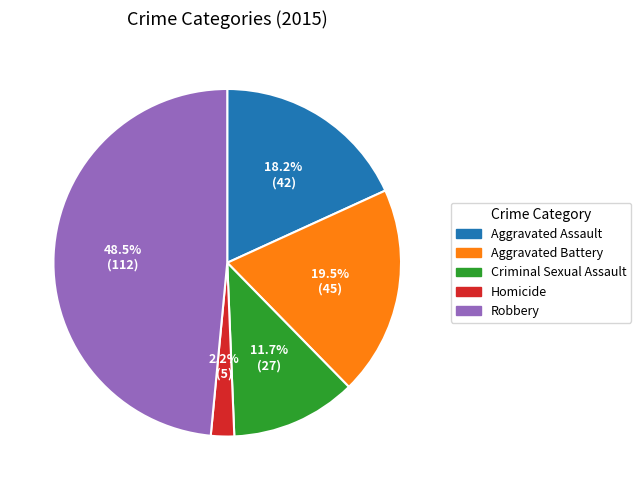

What is the total percentage of Aggravated Battery and Aggravated Assault?

37.7%